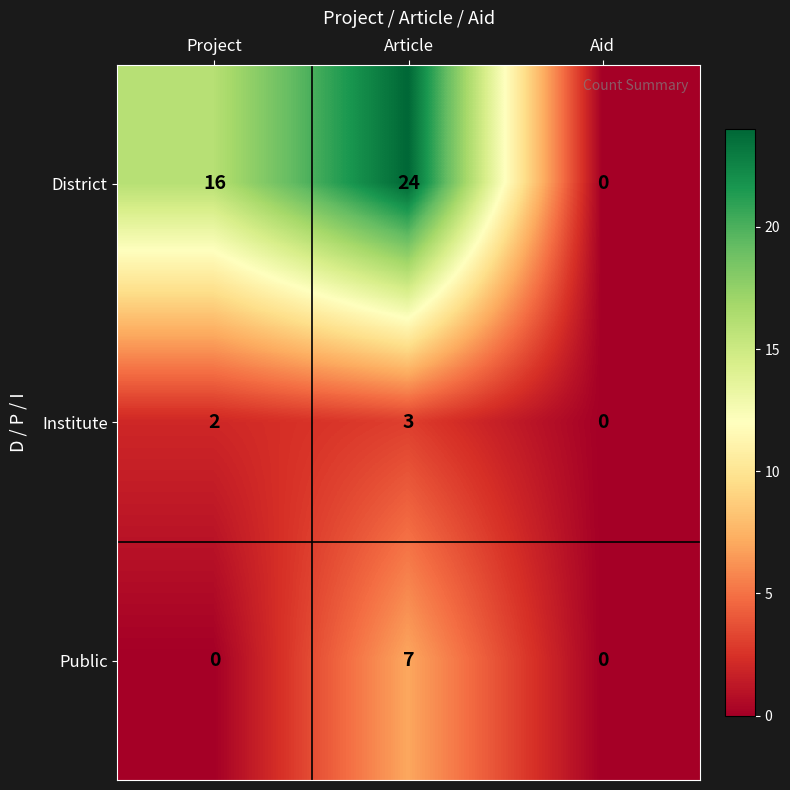

What is the sum of all Institute values?

5